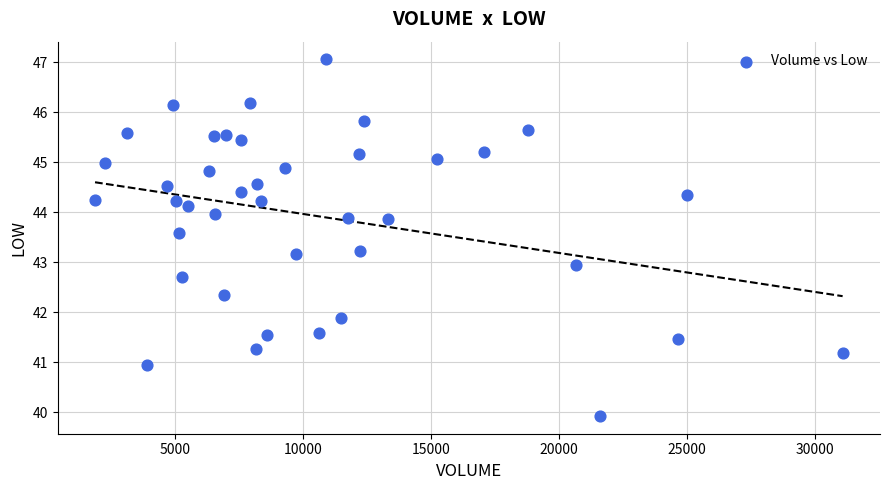

What is the range of Y values (max minus min)?

7.1